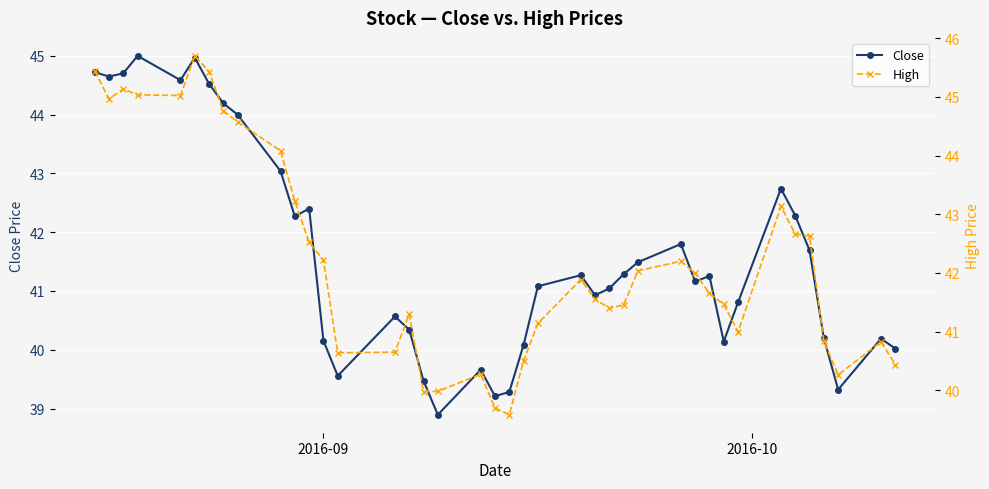

Reading left to right, list all the values displayed in this chart.

Close: 44.7	44.6	44.7	45.0	44.6	45.0	44.5	44.2	44.0	43.0	42.3	42.4	40.2	39.6	40.6	40.3	39.5	38.9	39.7	39.2	39.3	40.1	41.1	41.3	40.9	41.0	41.3	41.5	41.8	41.2	41.3	40.1	40.8	42.7	42.3	41.7	40.2	39.3	40.2	40.0
High: 45.4	45.0	45.1	45.0	45.0	45.7	45.4	44.8	44.6	44.1	43.2	42.5	42.2	40.6	40.7	41.3	40.0	40.0	40.3	39.7	39.6	40.5	41.1	41.9	41.5	41.4	41.5	42.0	42.2	42.0	41.7	41.5	41.0	43.1	42.7	42.6	40.8	40.3	40.8	40.4